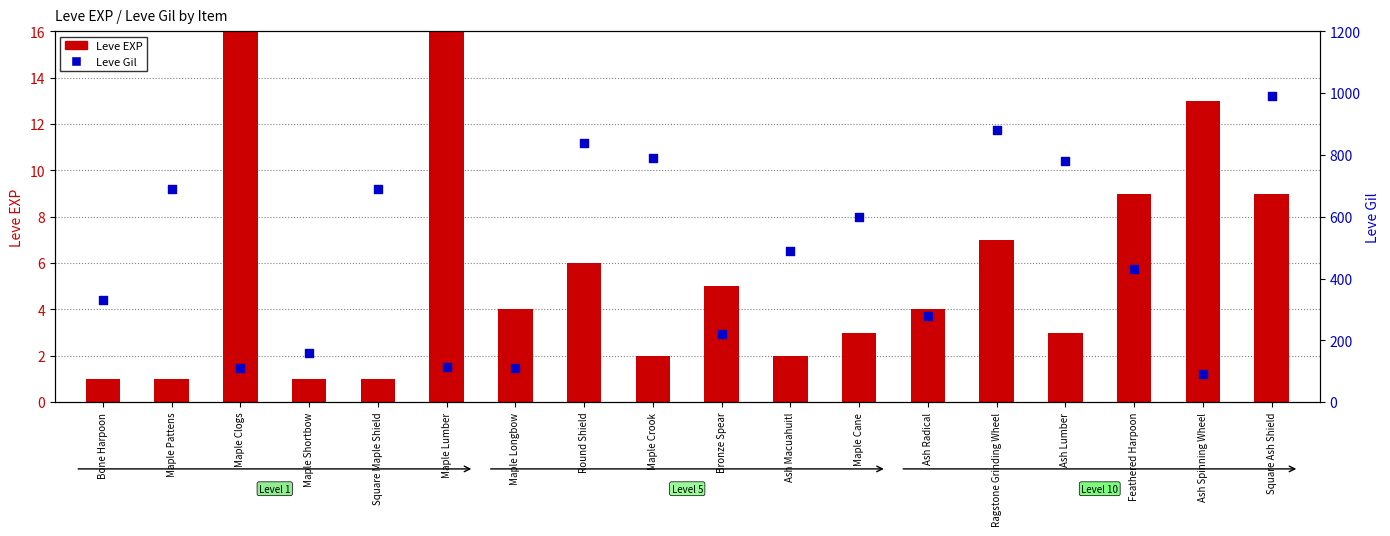

Which series has the largest total across all categories?

Leve Gil